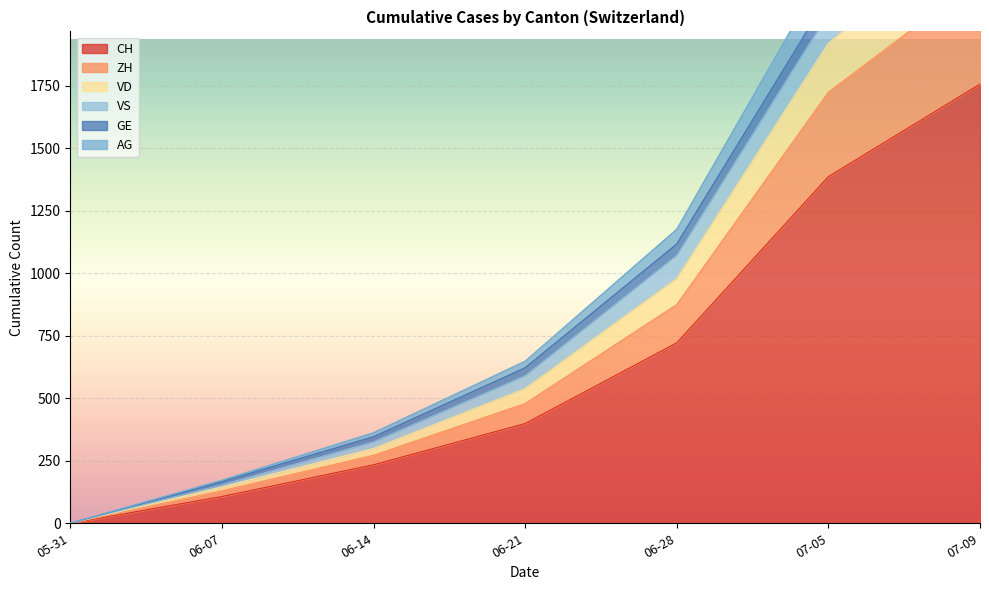

True or false: AG and VD cross at least once.

False